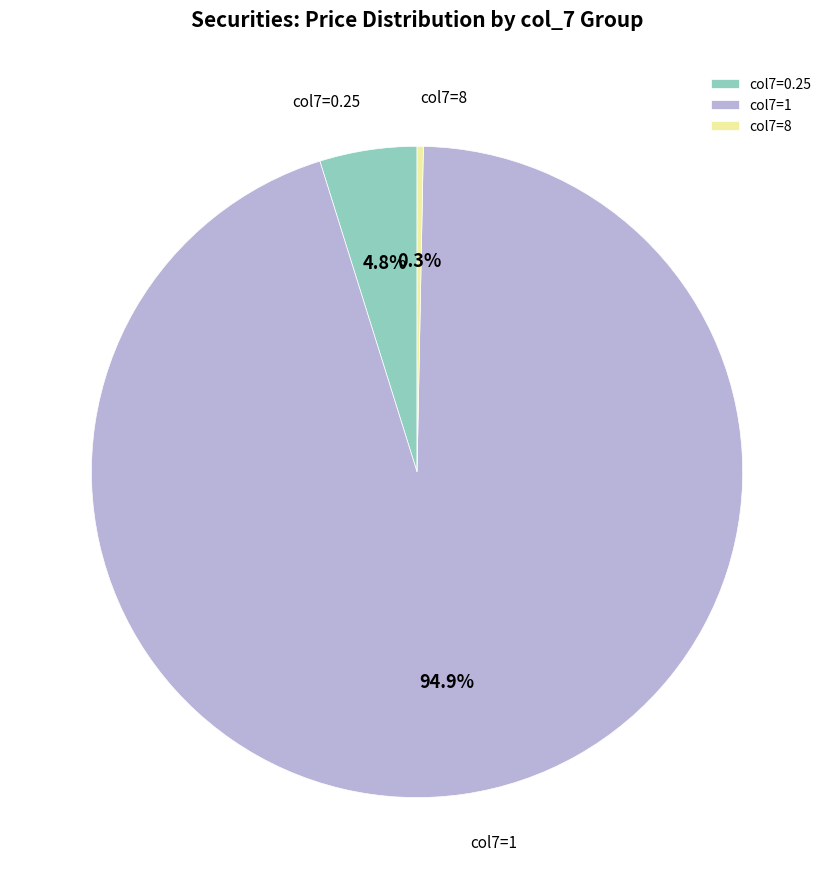

Count the number of slices in the pie.

3